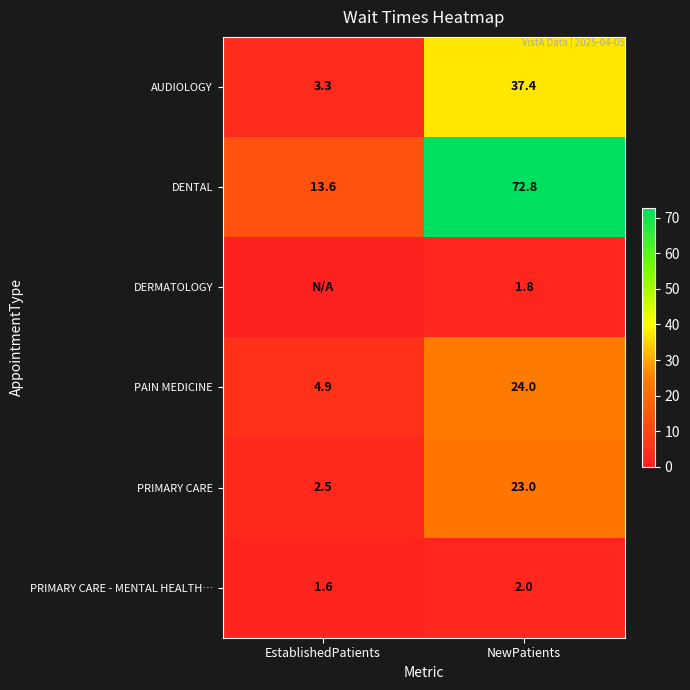

Is the value of AUDIOLOGY at EstablishedPatients greater than the value of DENTAL at EstablishedPatients?

No